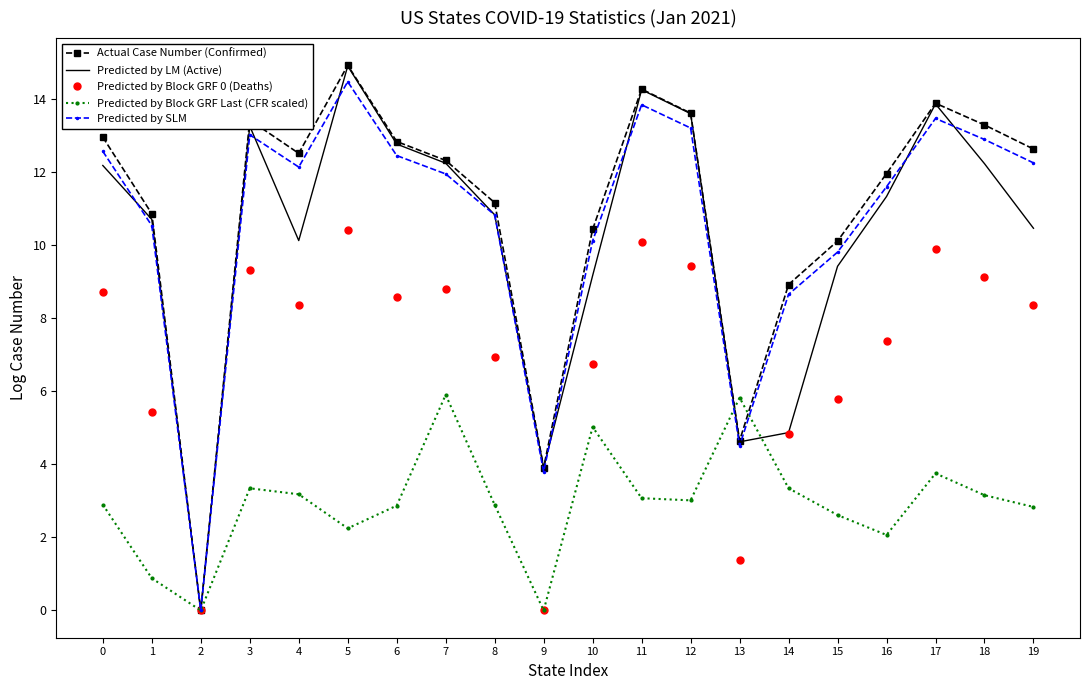

Which category has the lowest value in the Predicted by SLM series?

2